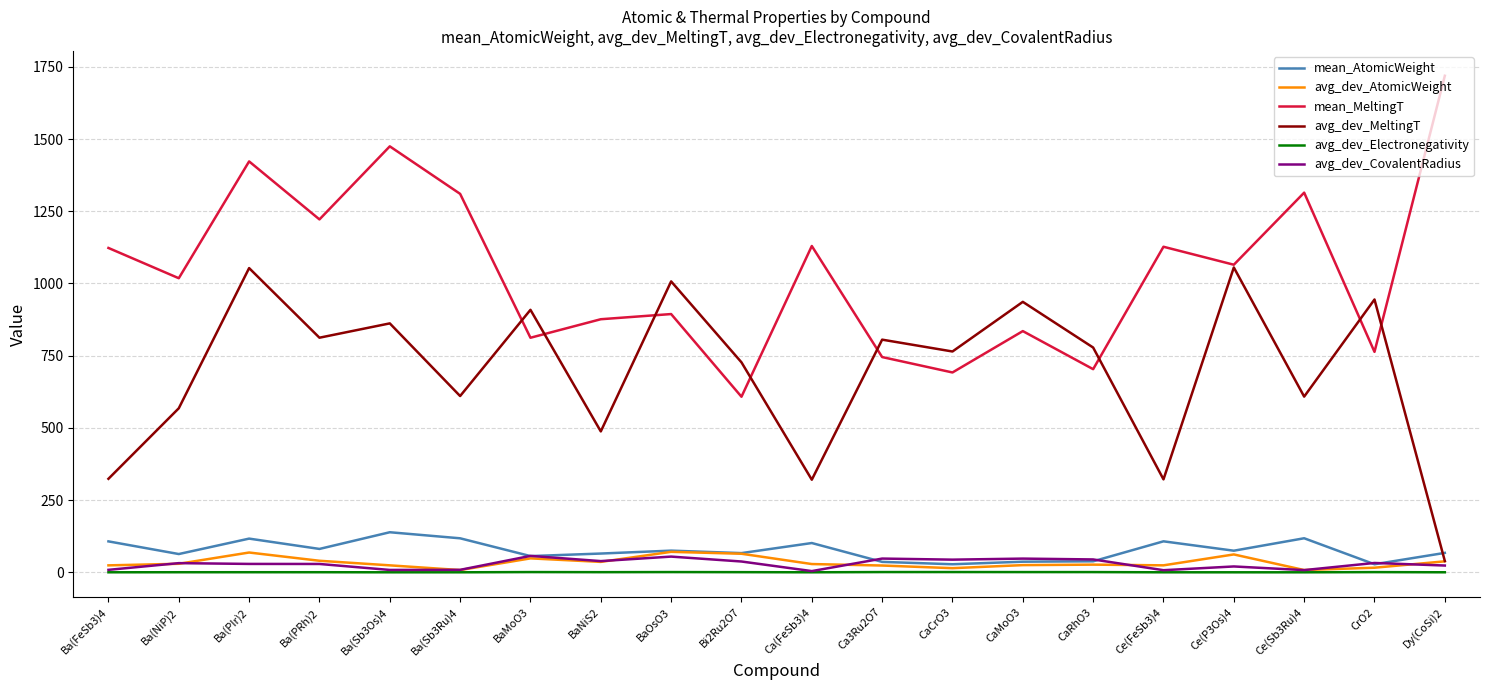

Is the value of avg_dev_MeltingT at Ca3Ru2O7 greater than the value of mean_AtomicWeight at BaNiS2?

Yes